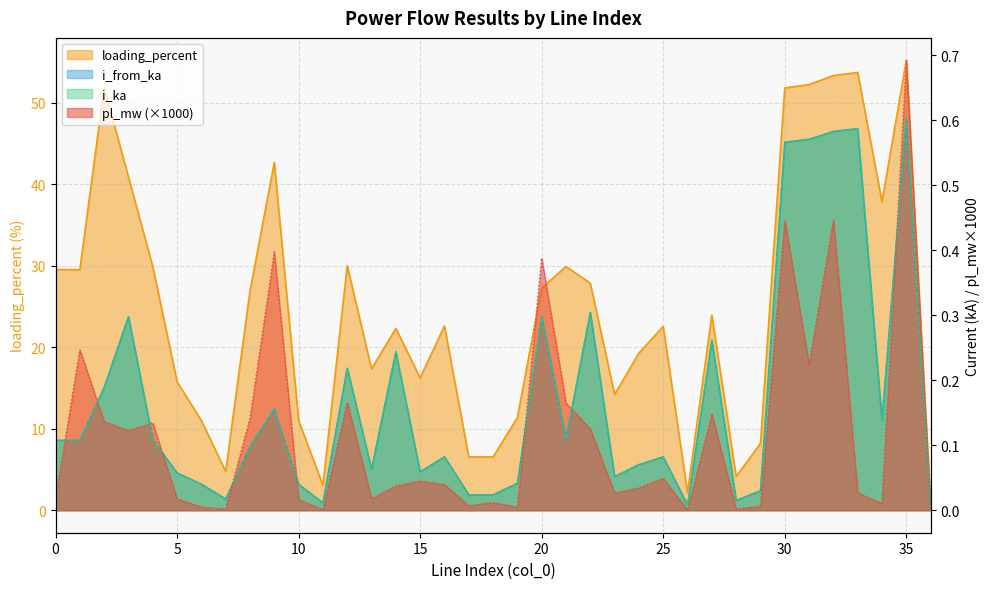

What are all the series names shown in the legend?

pl_mw, i_from_ka, i_ka, loading_percent